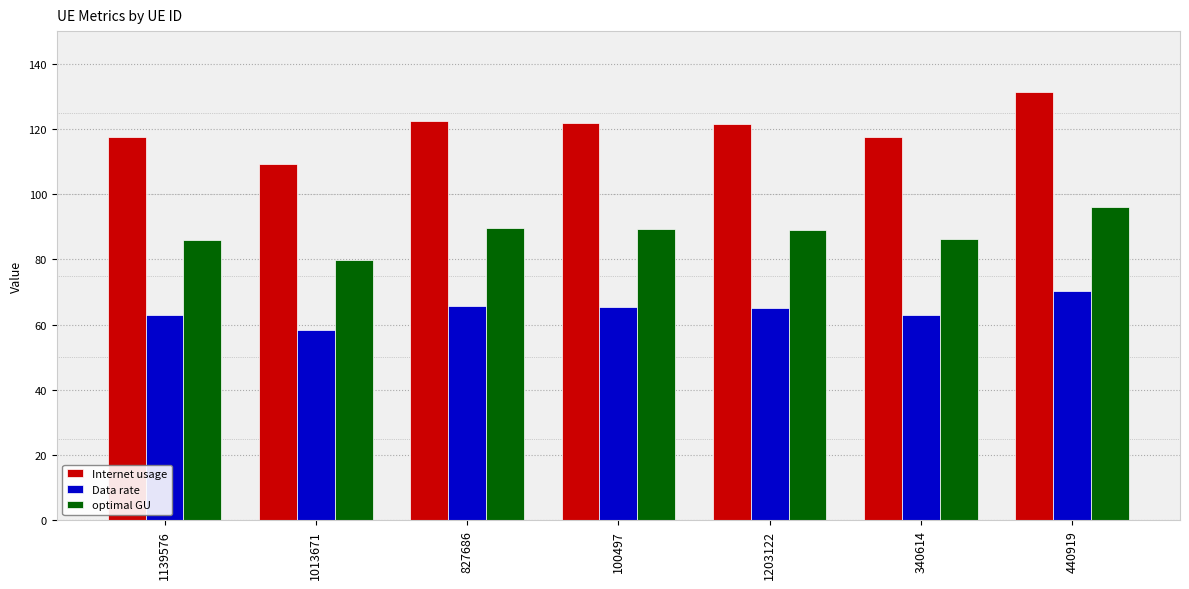

The value of Data rate at 100497 is 93.5. True or false?

False